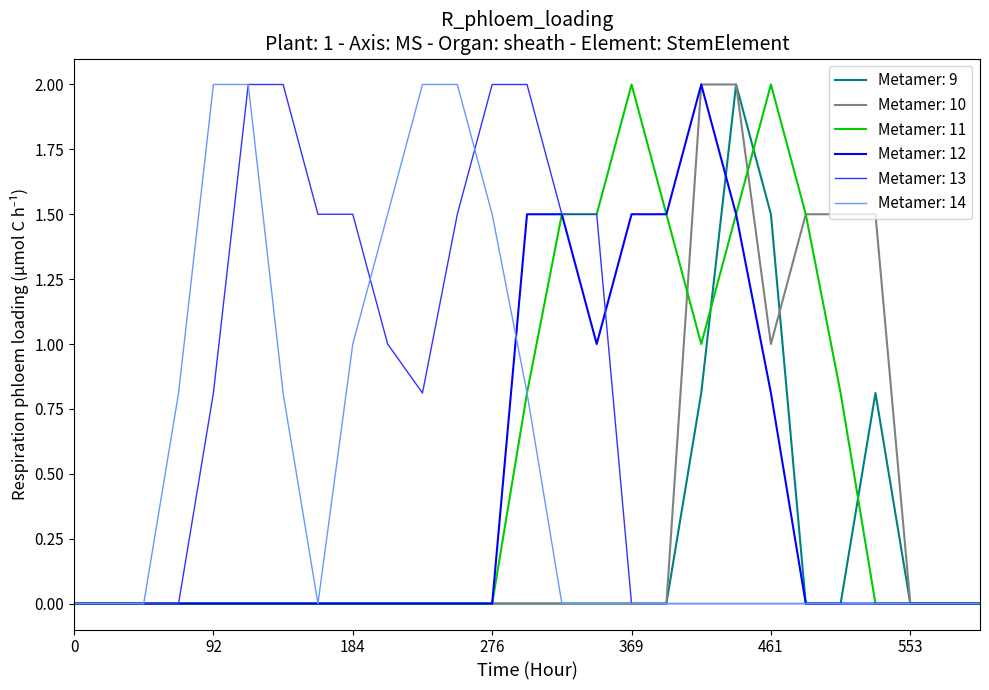

Which series has the largest total across all categories?

Metamer: 13